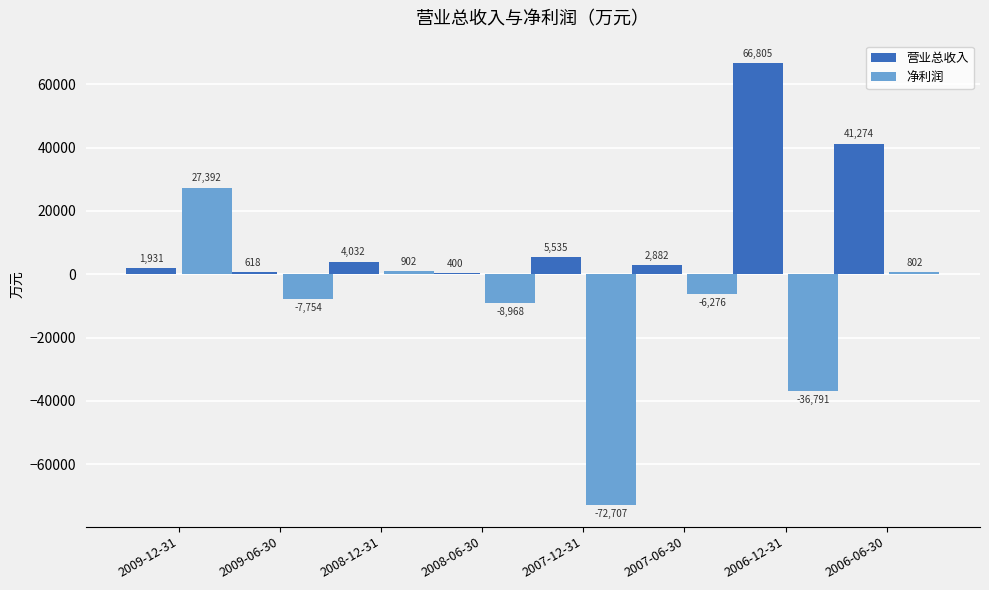

Are the bars horizontal?

No